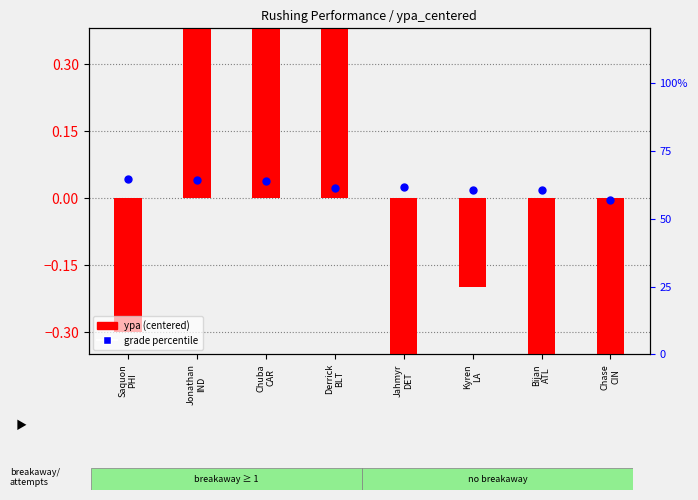

At which category is the sum across all series the highest?

Jonathan
IND